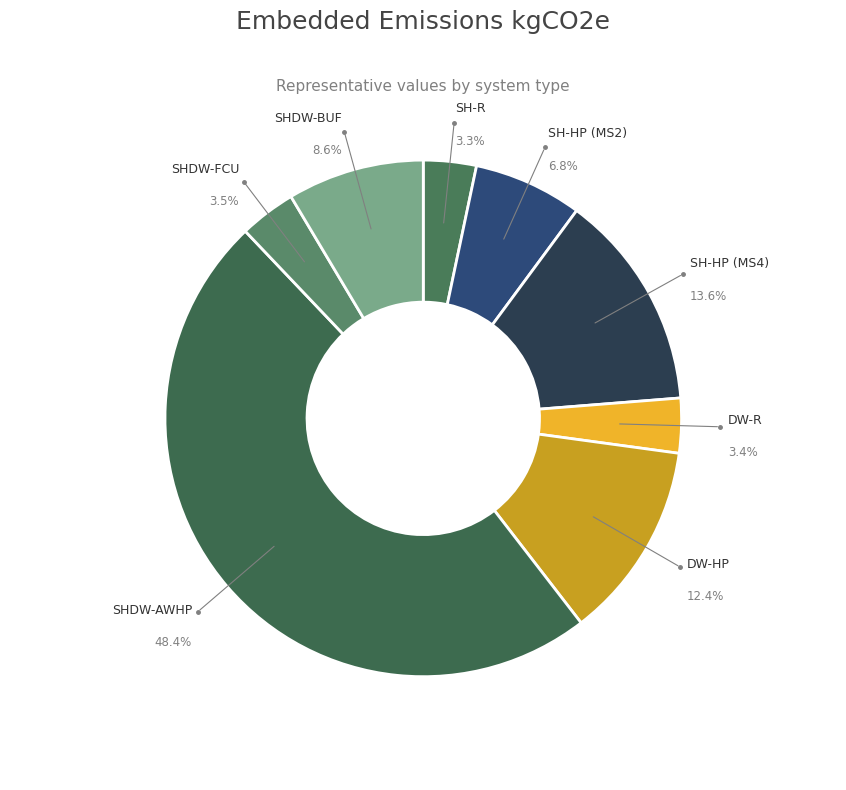

Do SHDW-FCU and DW-R together represent more than half of the pie?

No